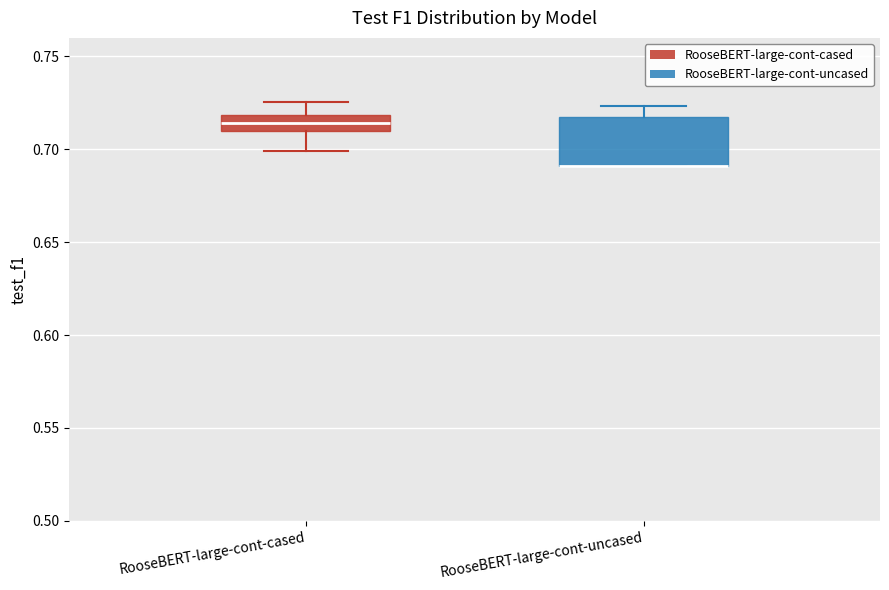

Where is the lower edge of the box for RooseBERT-large-cont-uncased on the y-axis? The values are not printed on the chart, so give them approximately, as read against the axis.

0.690